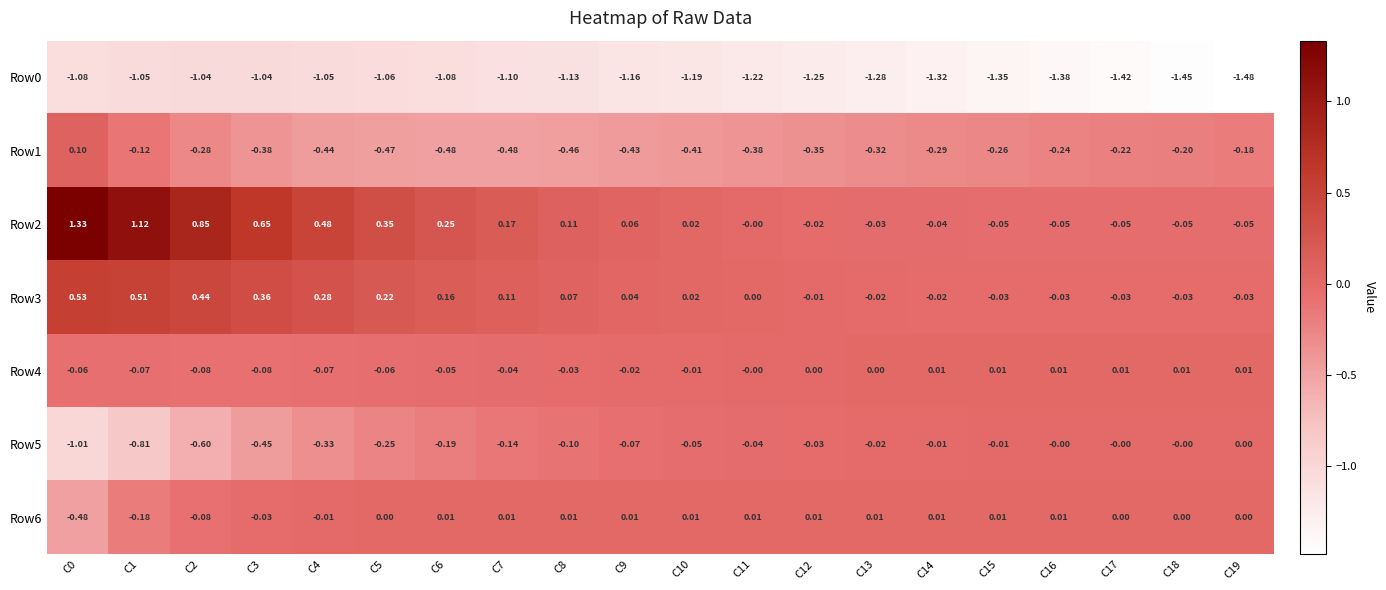

Is the value of Row5 at C13 greater than the value of Row4 at C3?

Yes